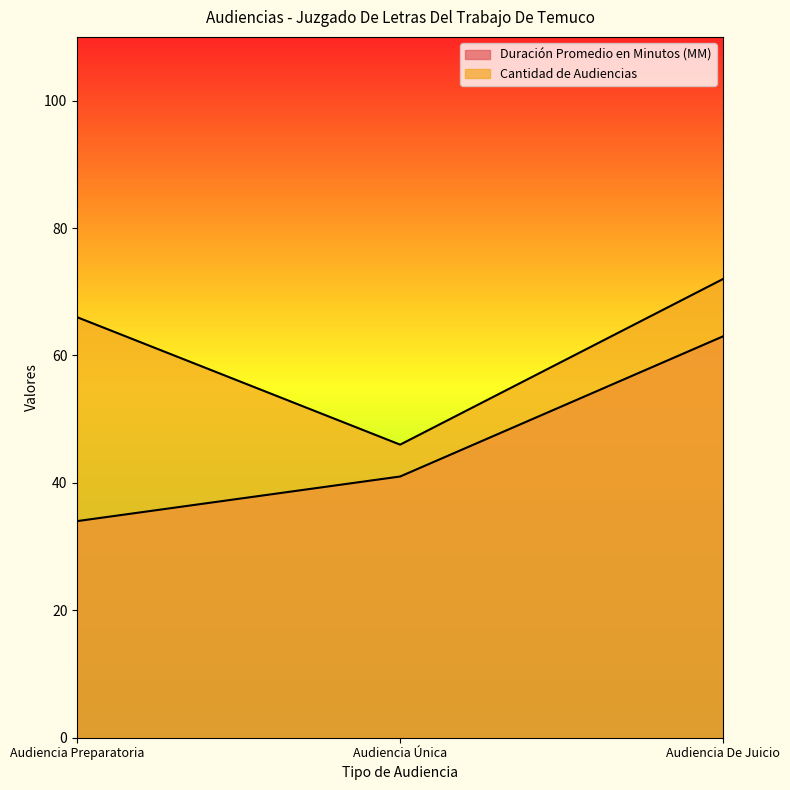

Is it true that Cantidad de Audiencias equals 46 at Audiencia Única?

True